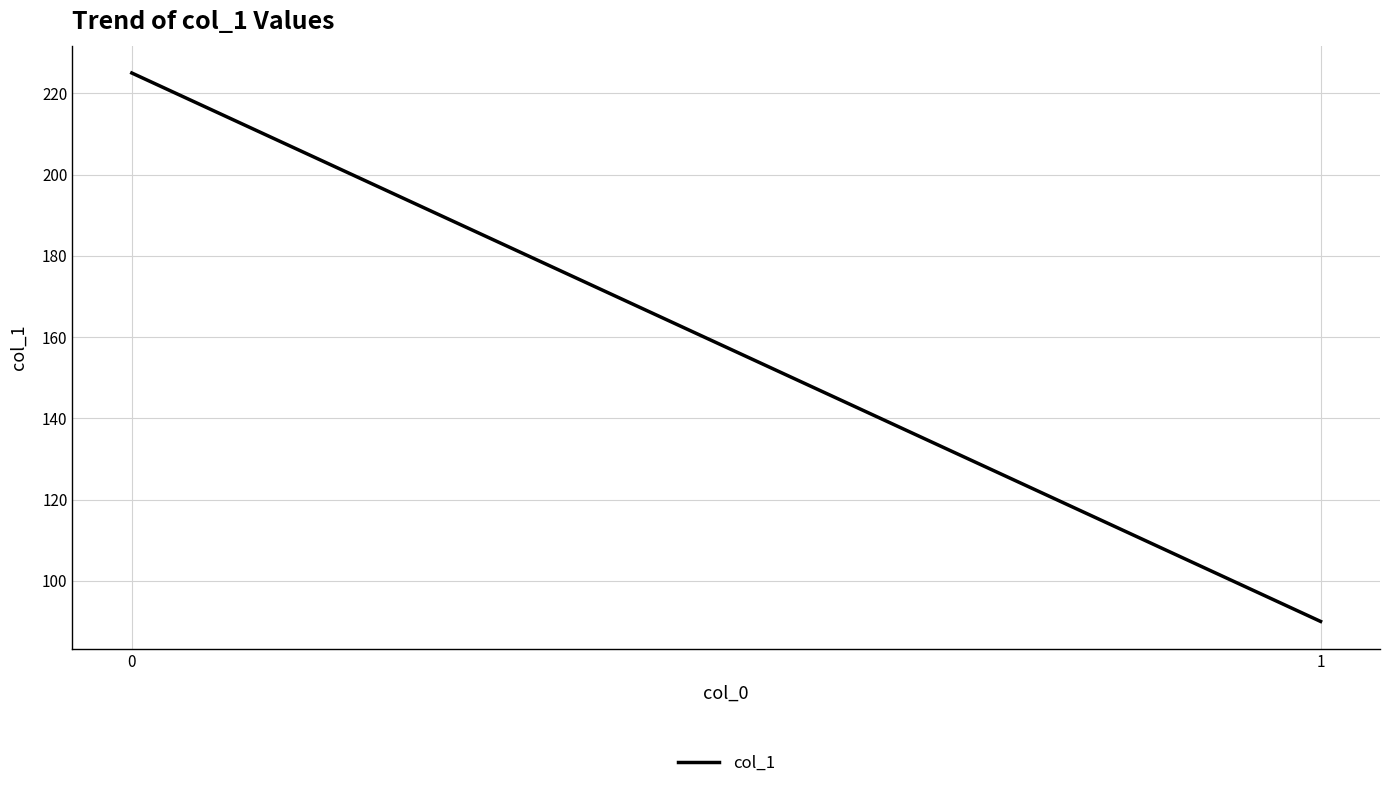

What is the maximum value shown in the chart?

225